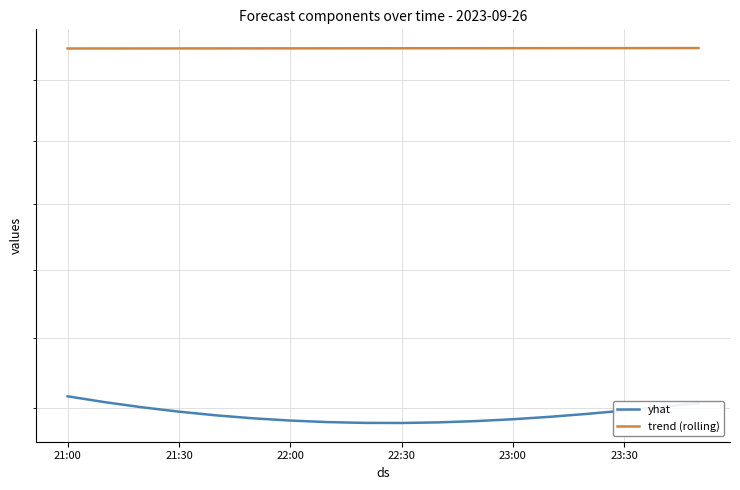

What is the approximate value of yhat at 23:00?

2.5